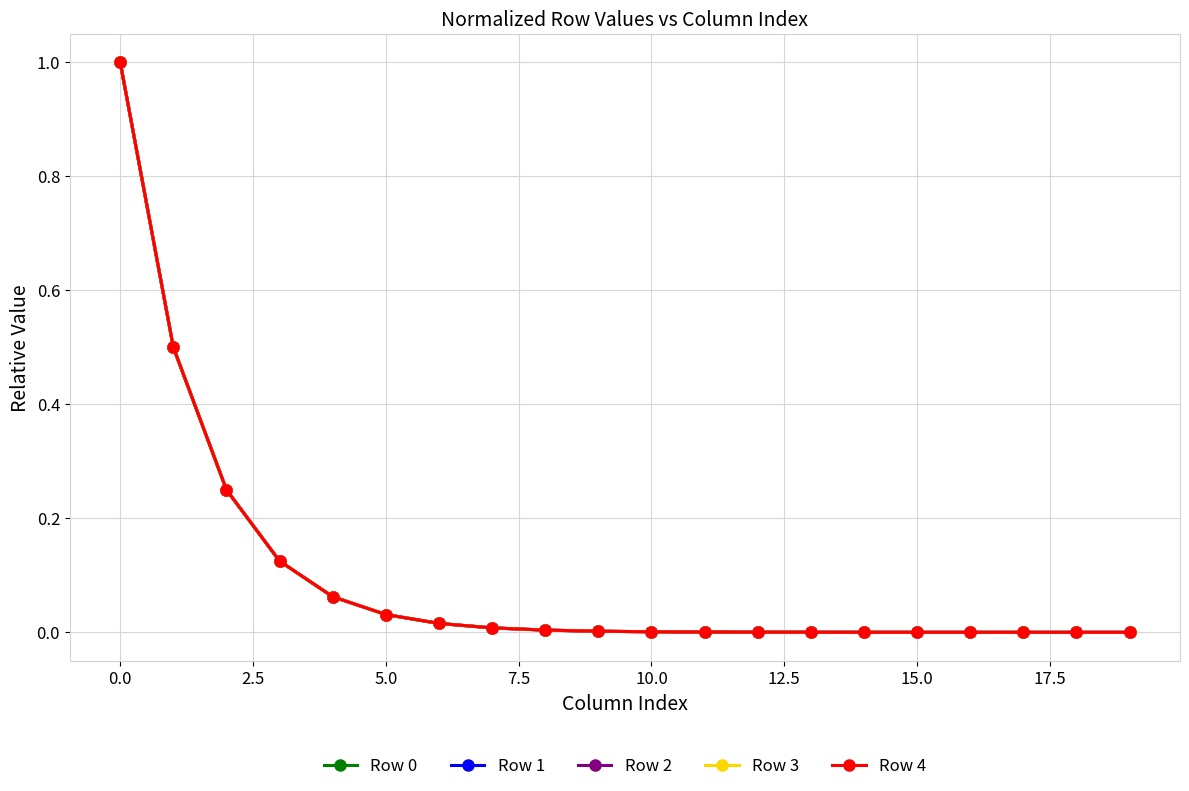

Does the chart have visible grid lines?

Yes